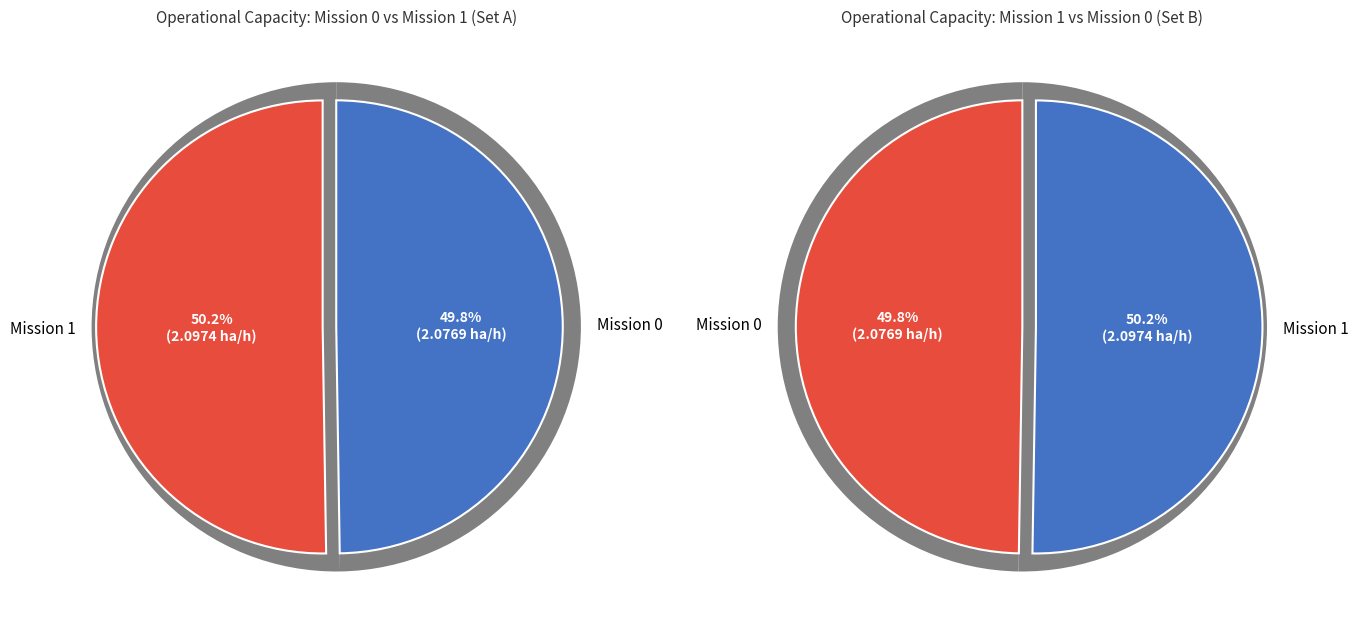

Does Row 0 represent more than half of the total?

No